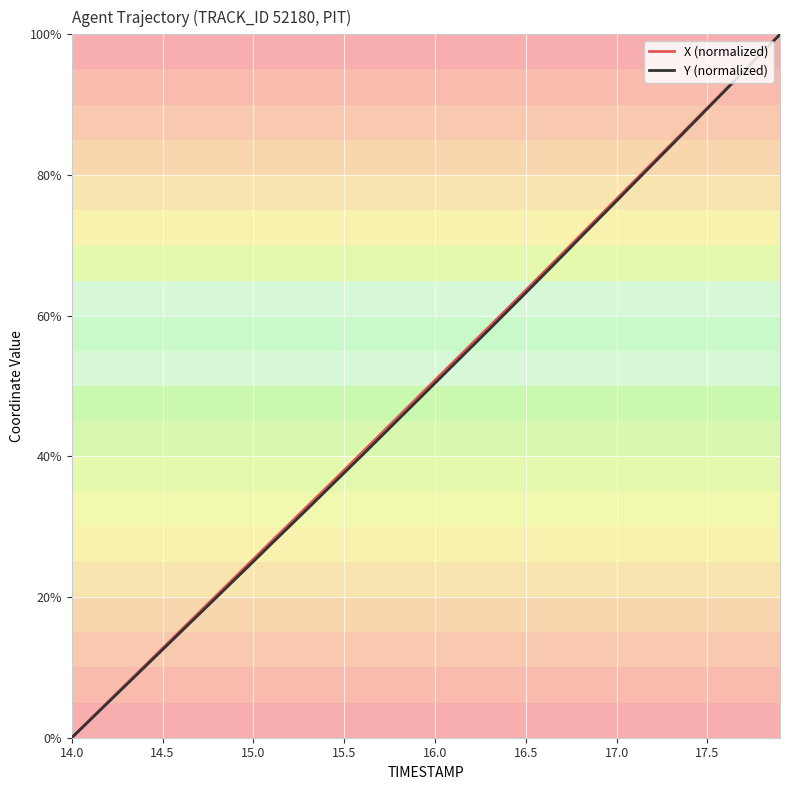

What is the highest value of the X (normalized) series?

100.0